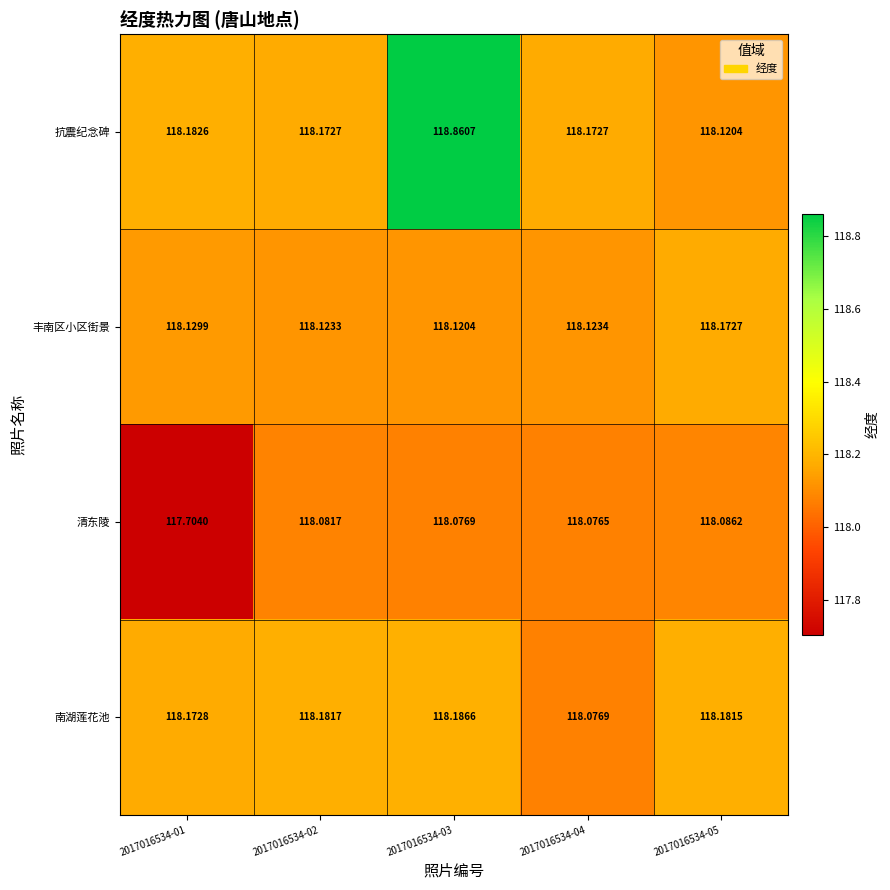

Which series has the largest total across all categories?

抗震纪念碑